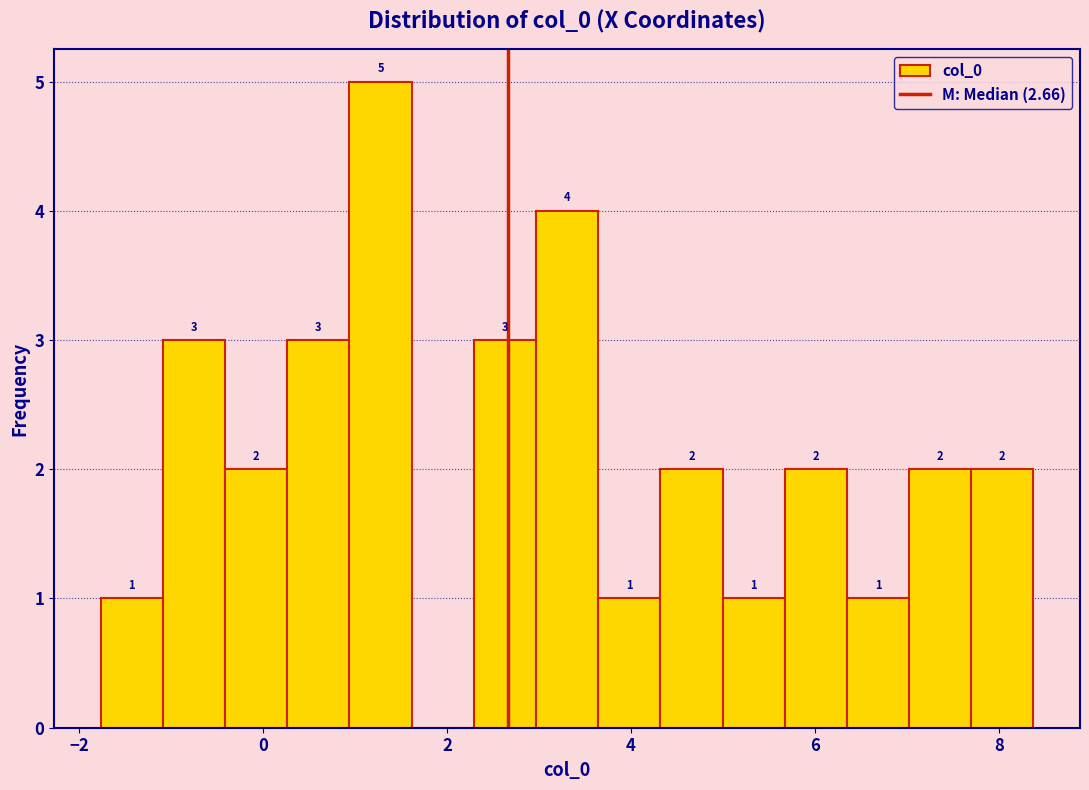

Around what value on the x-axis is the tallest bar? Give the approximate position of its centre, as read against the axis.

1.2